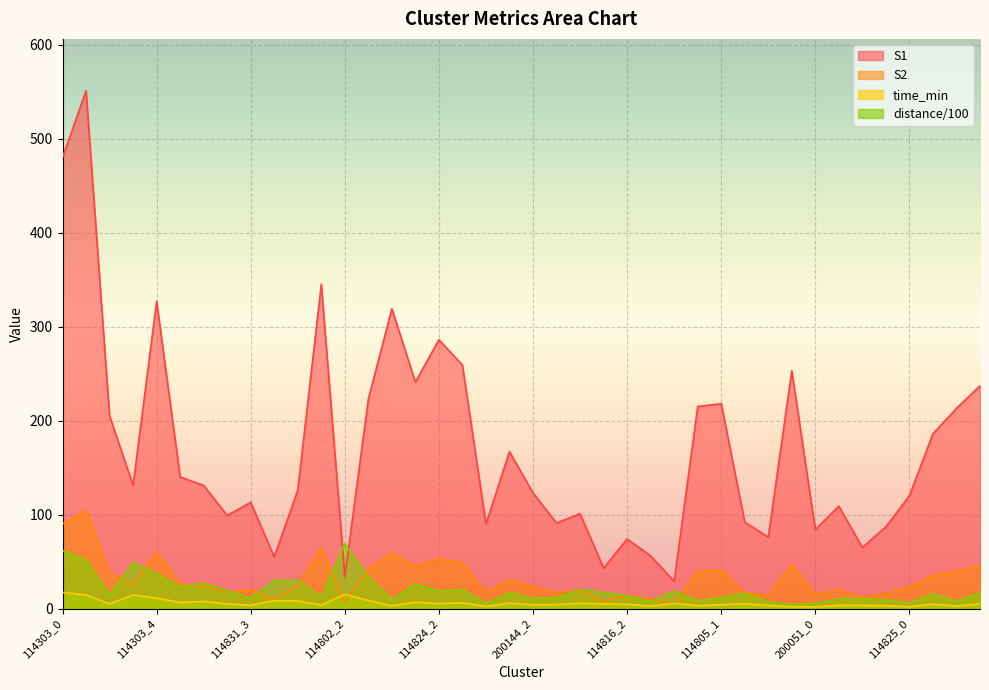

What is the approximate value of S2 at 200144_3?

17.0